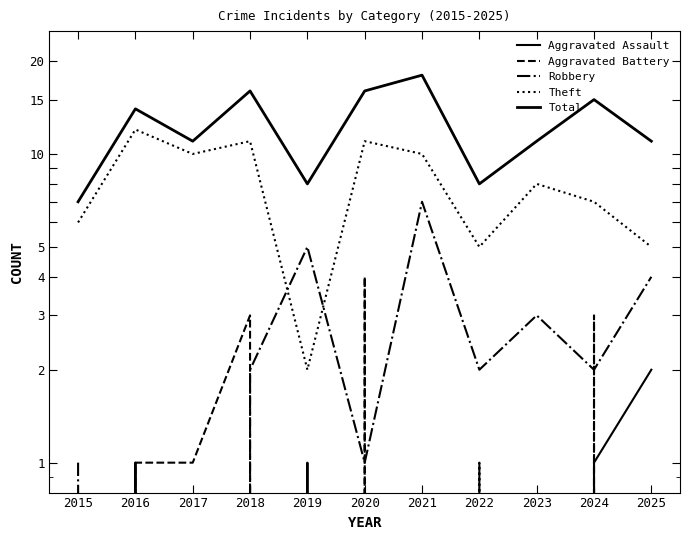

How many Aggravated Assault values are between 0 and 1?

10